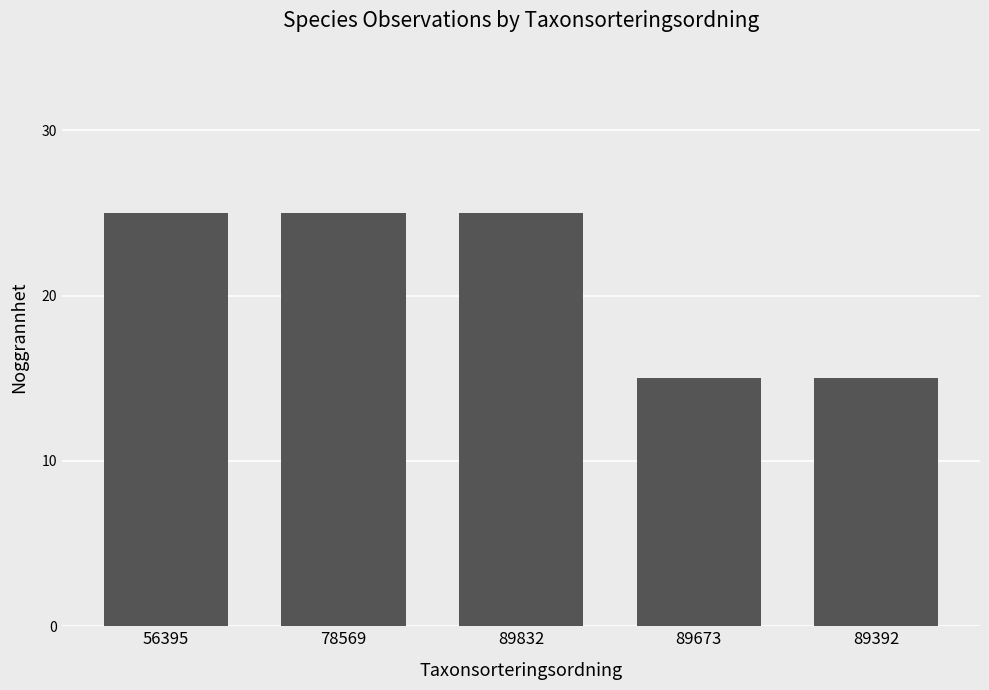

What is the label of the 2nd bar from the right?

89673